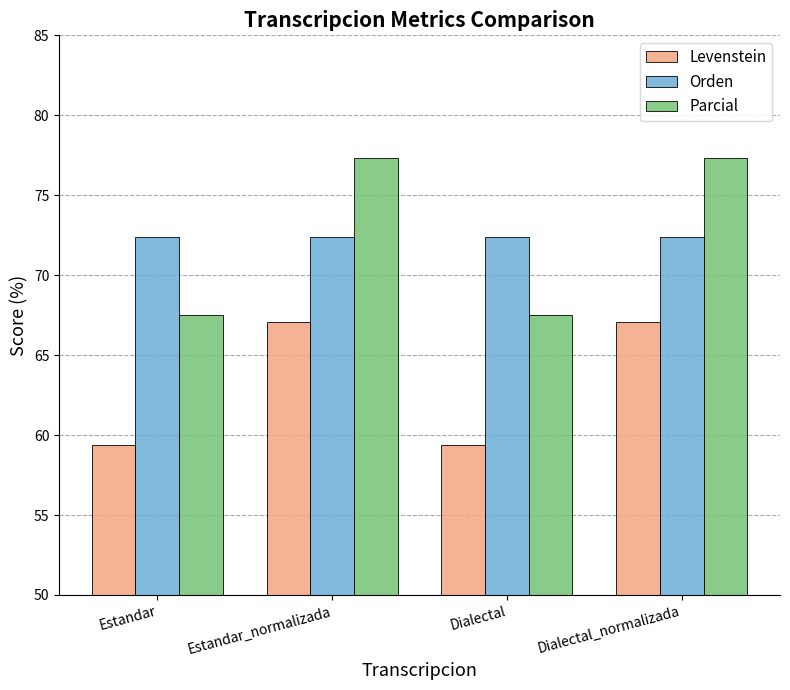

How many groups of bars are there?

4